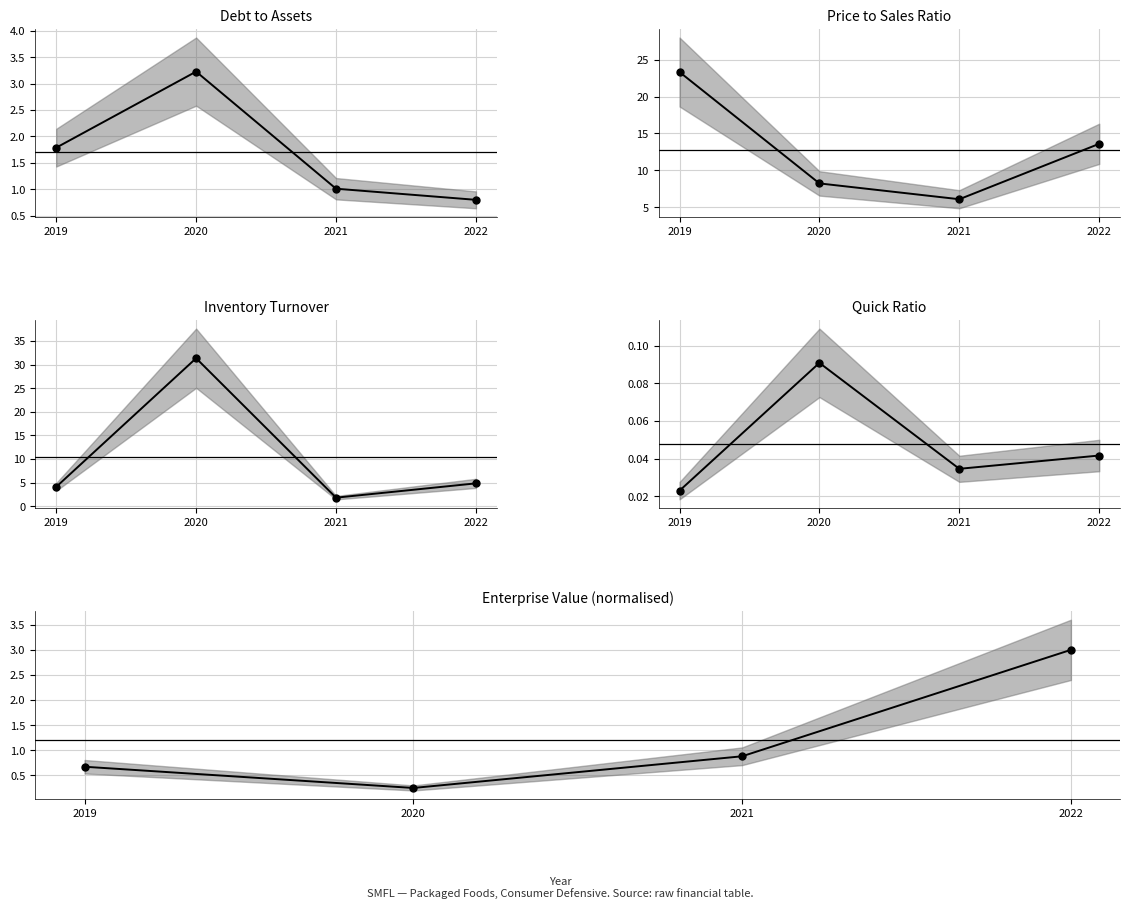

How many categories are shown in the chart?

4